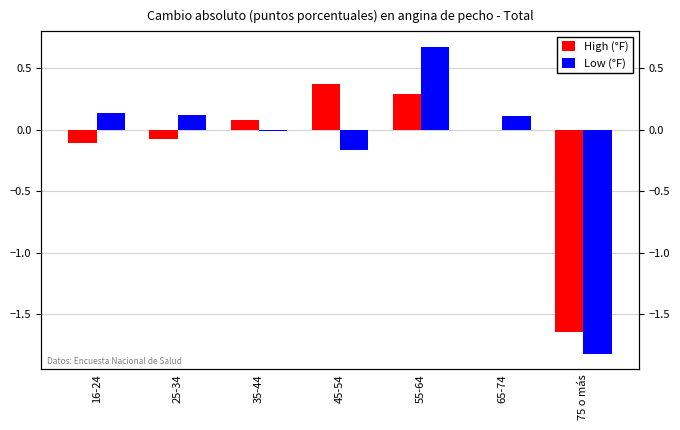

What is the difference between the highest and lowest values at 45-54?

0.5